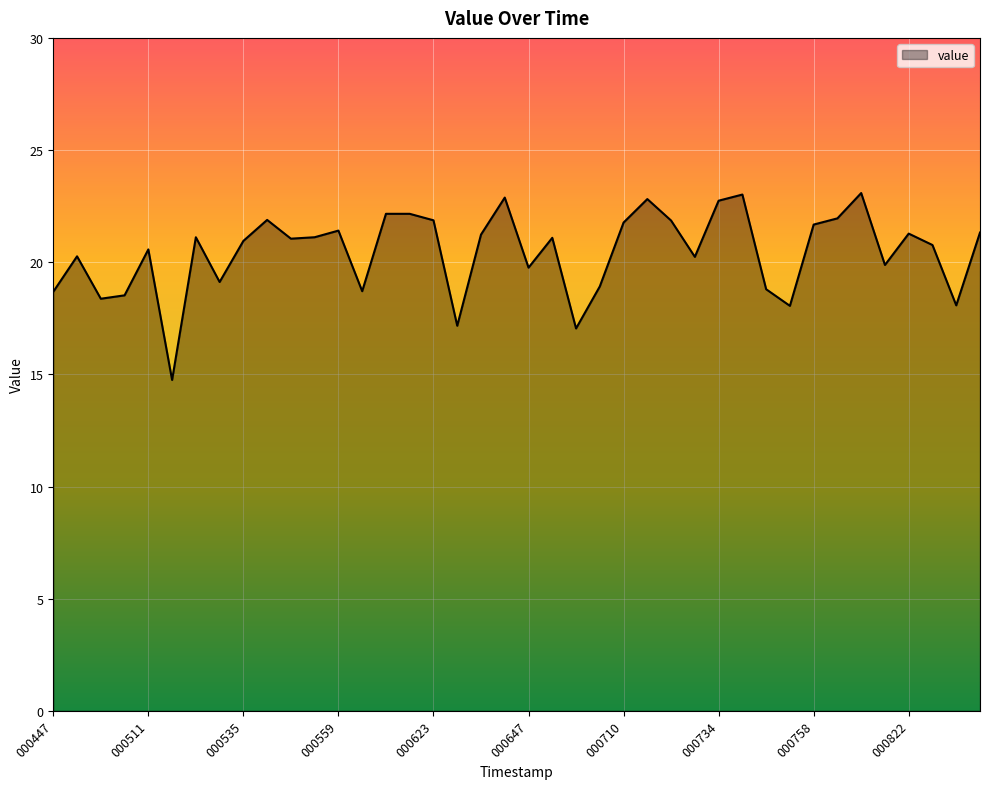

What is the maximum value shown in the chart?

23.1